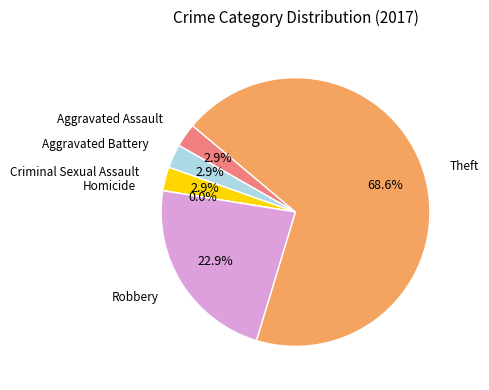

Rank the categories by value from highest to lowest.

Theft, Robbery, Aggravated Assault, Aggravated Battery, Criminal Sexual Assault, Homicide